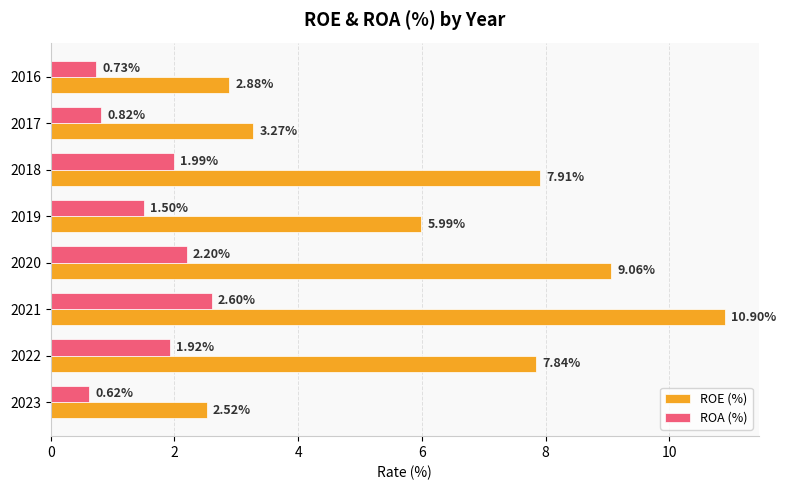

Which series has the widest spread of values?

ROE (%)